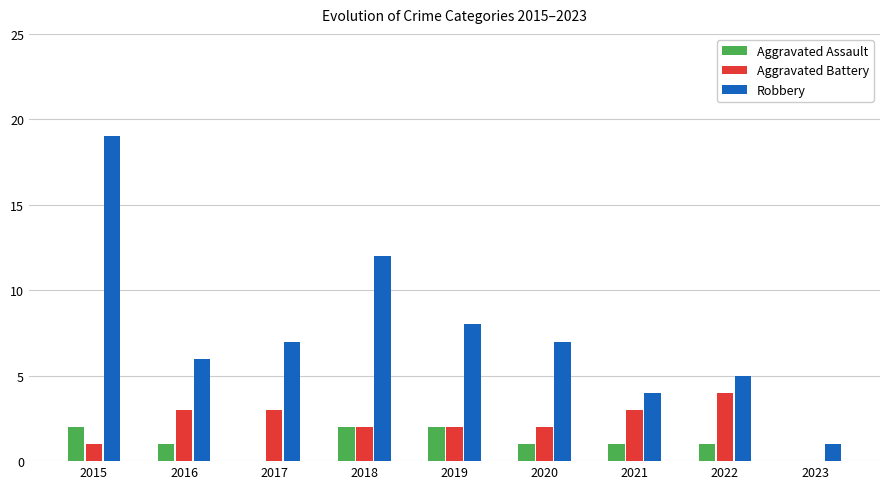

Which series has the largest total across all categories?

Robbery